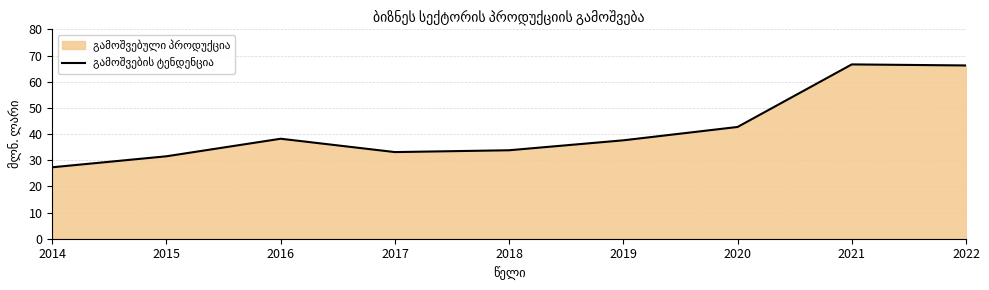

What is the change in value from 2020 to 2022?

+23.5